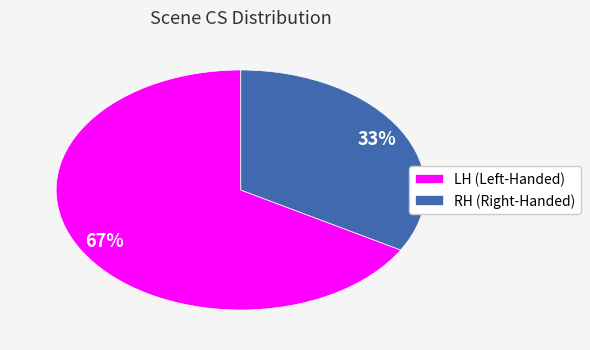

To the nearest percent, what percentage of the pie is LH?

67%